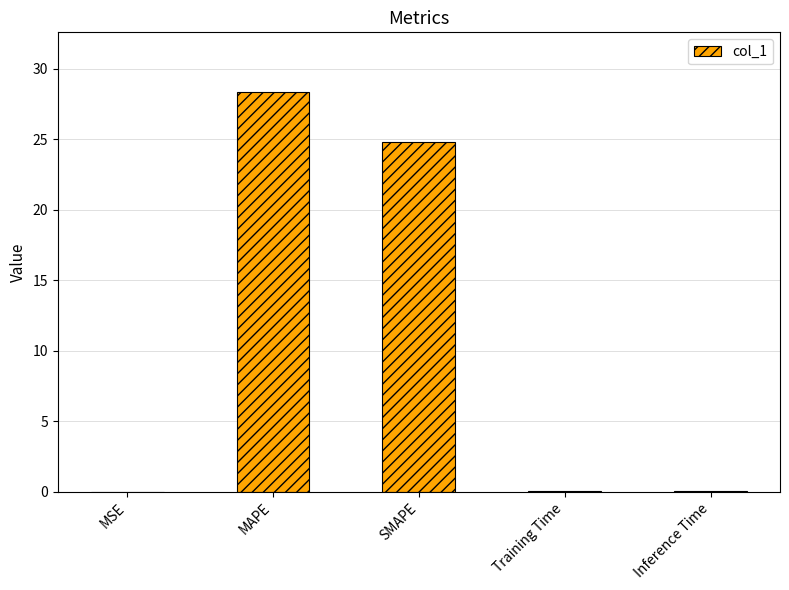

What is the greatest value displayed?

28.3